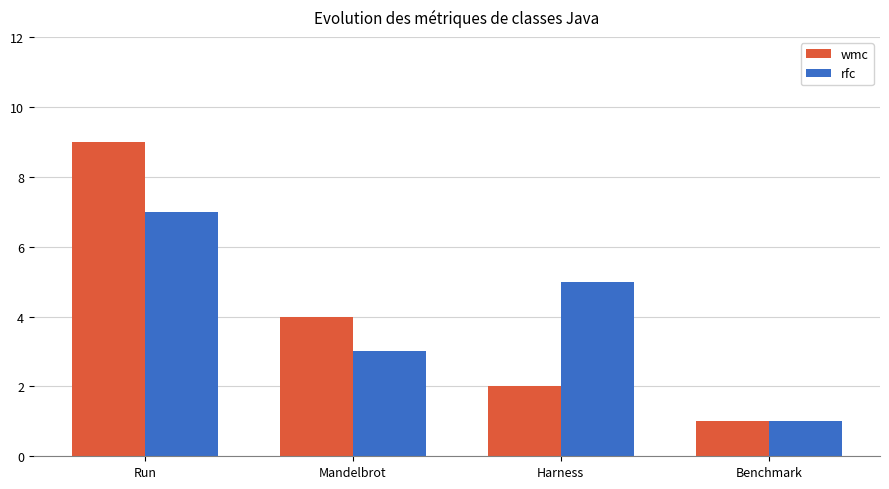

At which label does wmc reach its minimum?

Benchmark